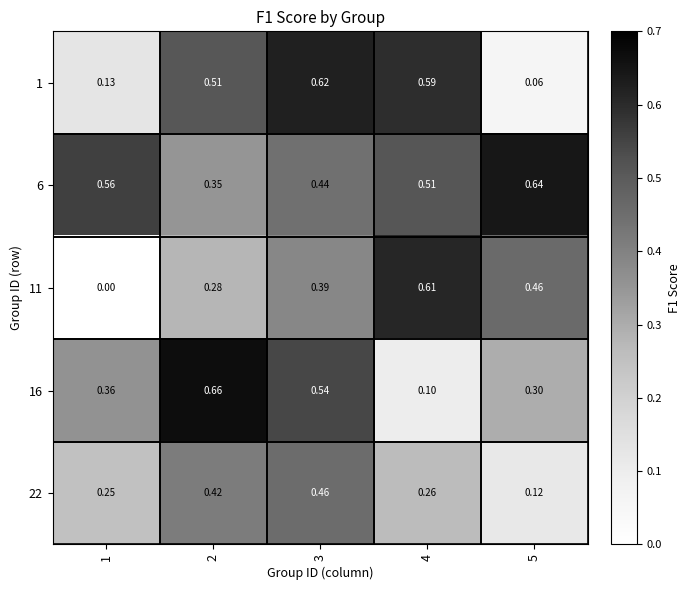

How many series are shown in this chart?

5